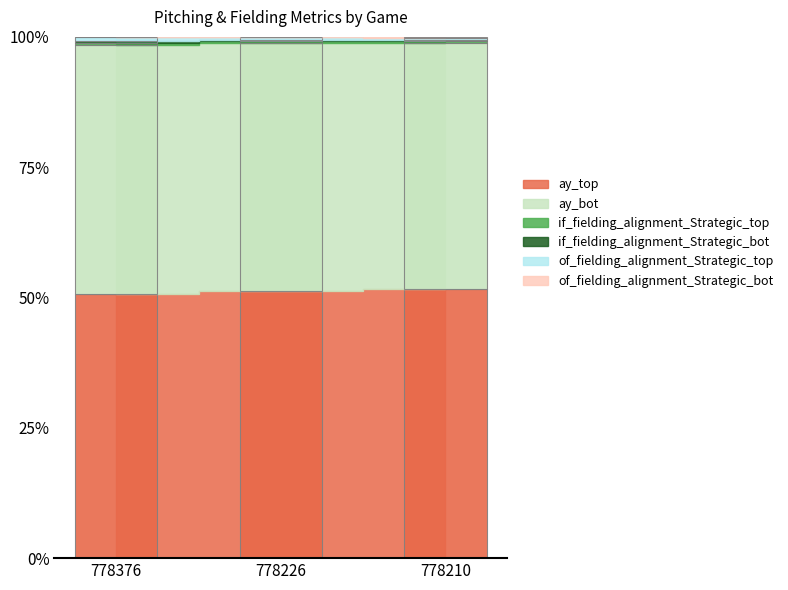

What is the difference between the highest and lowest values at 778210?

0.4